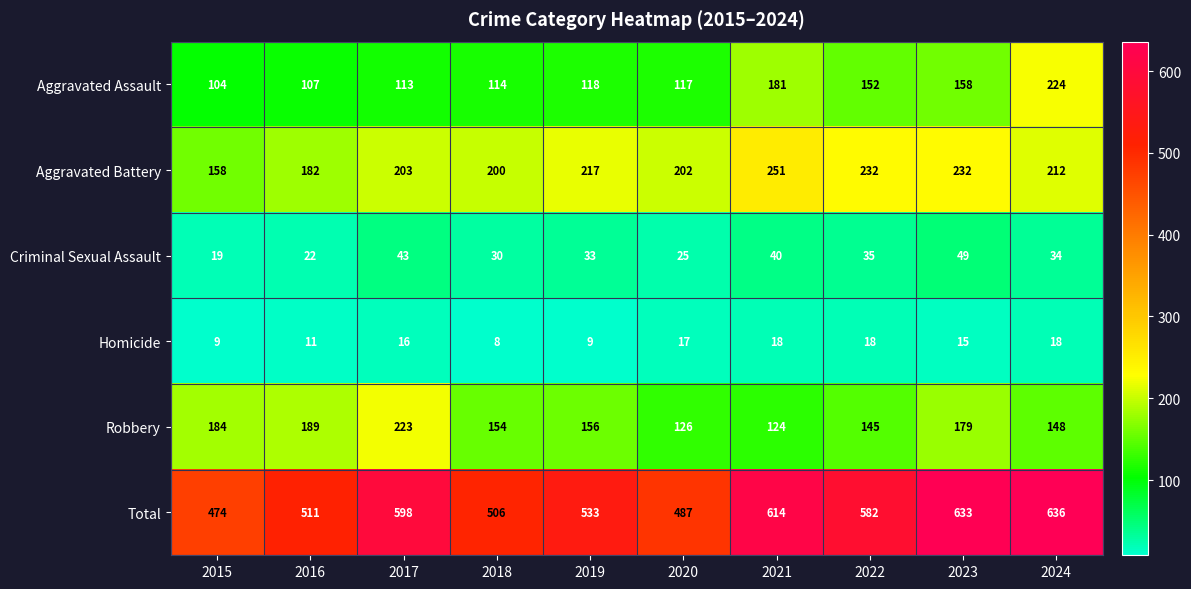

Where is Homicide nearest to the value 13?

2016